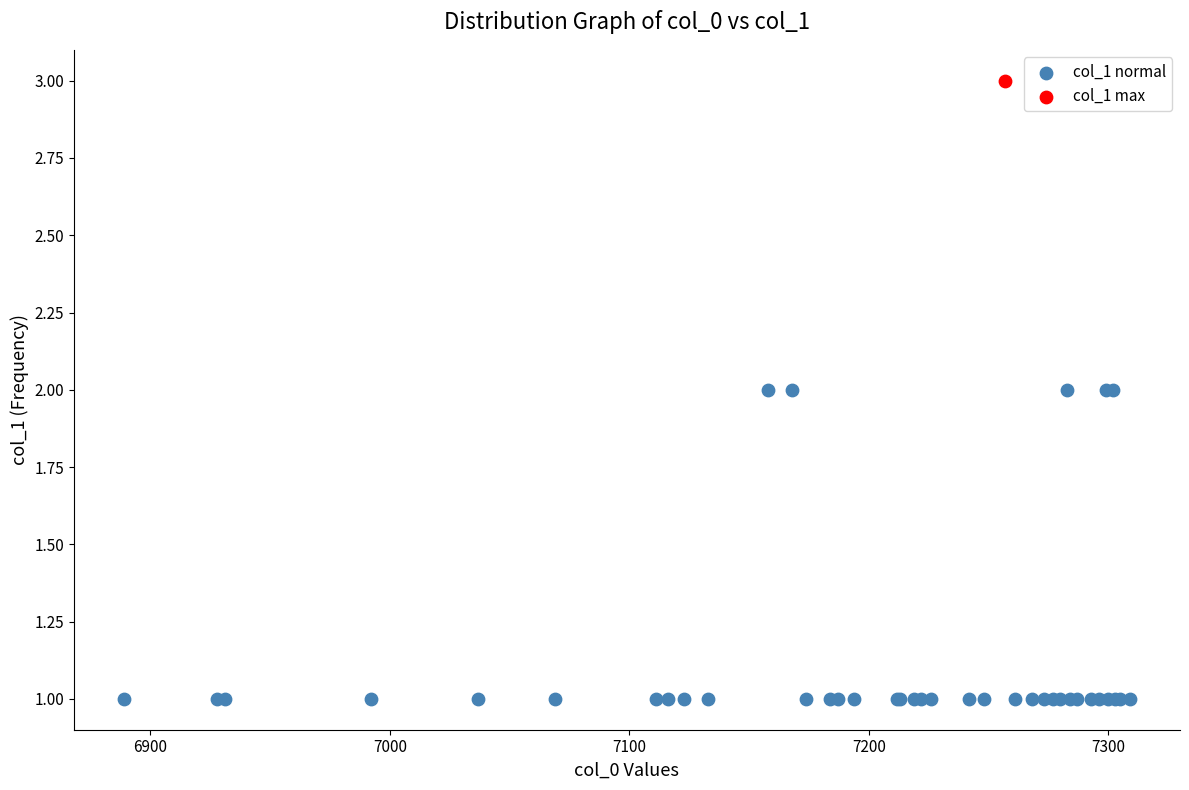

What are all the series names shown in the legend?

col_1 normal, col_1 max